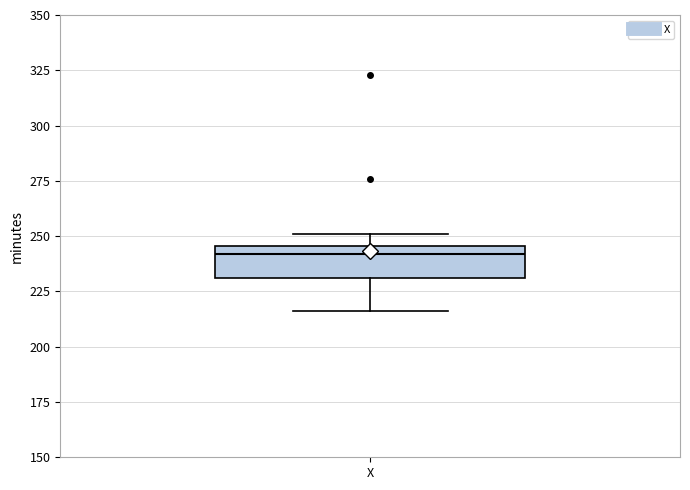

Read this box plot against the y-axis: the position of the median line, the range covered by the box, and the ends of both whiskers. The values are not printed on the chart, so give them approximately, as read against the axis.

median 240, box 230 to 245, whiskers 215 to 250